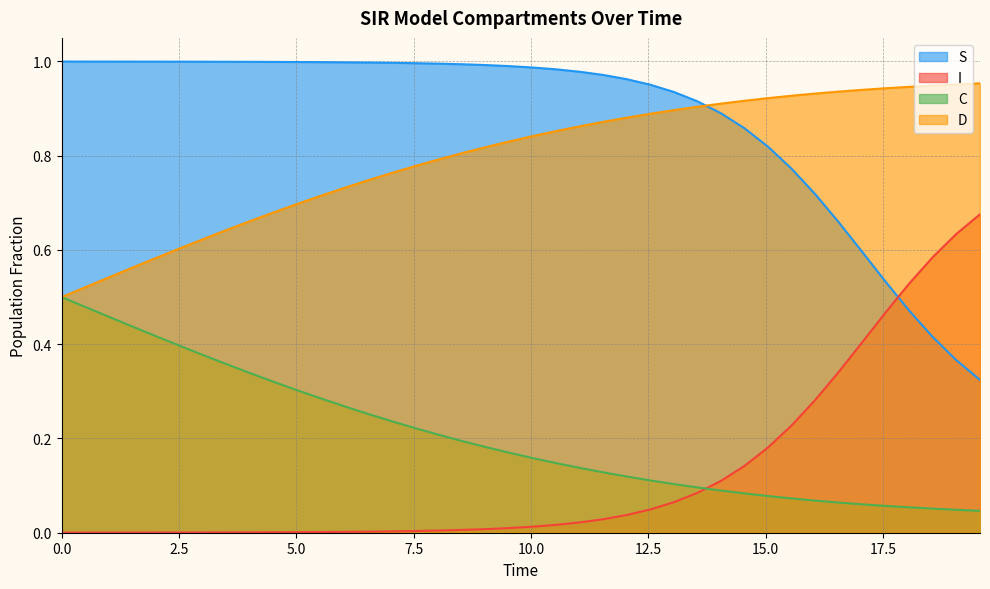

Reading left to right, what are all the values shown in this chart?

S: 1.0	1.0	1.0	1.0	1.0	1.0	1.0	1.0	1.0	1.0	1.0	1.0	1.0	1.0	1.0	1.0	1.0	1.0	1.0	1.0	1.0	1.0	1.0	1.0	1.0	1.0	0.9	0.9	0.9	0.9	0.8	0.8	0.7	0.7	0.6	0.5	0.5	0.4	0.4	0.3
I: 0.0	0.0	0.0	0.0	0.0	0.0	0.0	0.0	0.0	0.0	0.0	0.0	0.0	0.0	0.0	0.0	0.0	0.0	0.0	0.0	0.0	0.0	0.0	0.0	0.0	0.0	0.1	0.1	0.1	0.1	0.2	0.2	0.3	0.3	0.4	0.5	0.5	0.6	0.6	0.7
C: 0.5	0.5	0.5	0.4	0.4	0.4	0.4	0.4	0.3	0.3	0.3	0.3	0.3	0.3	0.2	0.2	0.2	0.2	0.2	0.2	0.2	0.1	0.1	0.1	0.1	0.1	0.1	0.1	0.1	0.1	0.1	0.1	0.1	0.1	0.1	0.1	0.1	0.1	0.0	0.0
D: 0.5	0.5	0.5	0.6	0.6	0.6	0.6	0.6	0.7	0.7	0.7	0.7	0.7	0.7	0.8	0.8	0.8	0.8	0.8	0.8	0.8	0.9	0.9	0.9	0.9	0.9	0.9	0.9	0.9	0.9	0.9	0.9	0.9	0.9	0.9	0.9	0.9	0.9	1.0	1.0